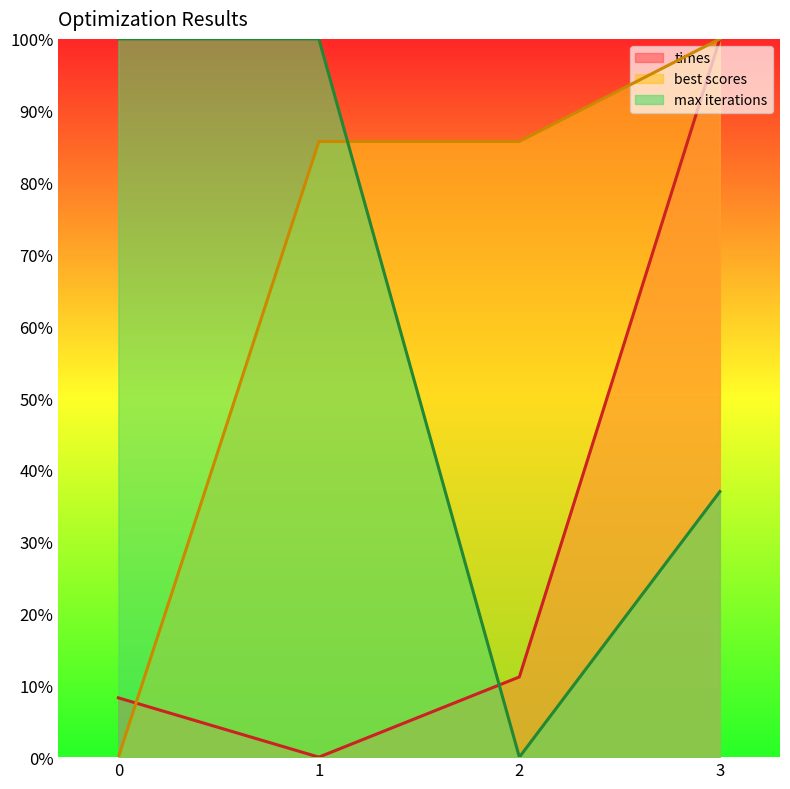

What is the value of the best scores point at the 3rd from the left?

85.7